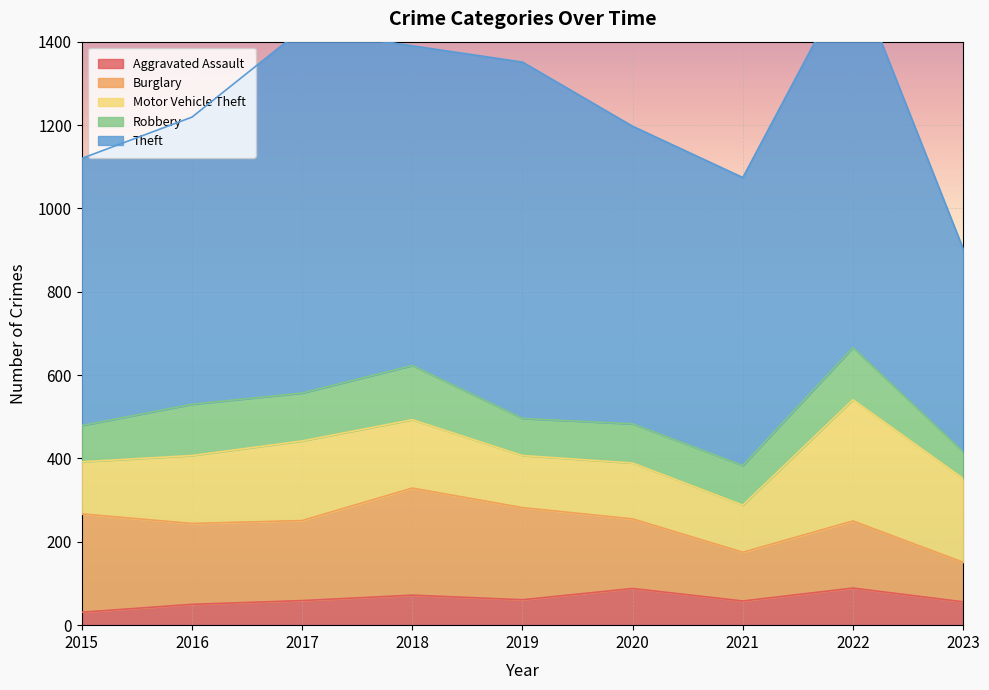

True or false: Robbery has a value of 95 at 2021.

True